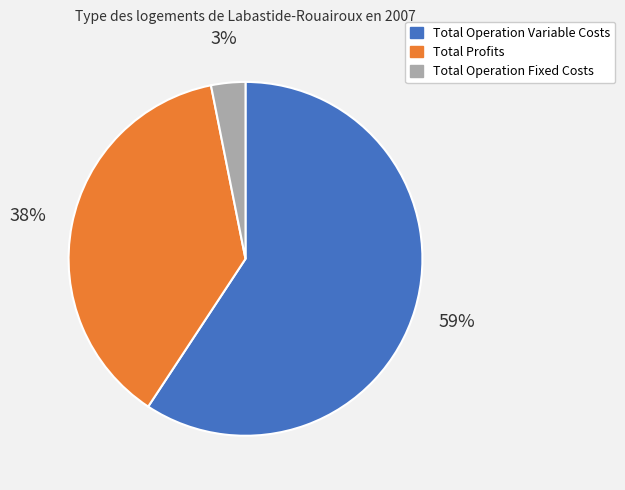

Do Total Profits and Total Operation Fixed Costs together represent more than half of the pie?

No